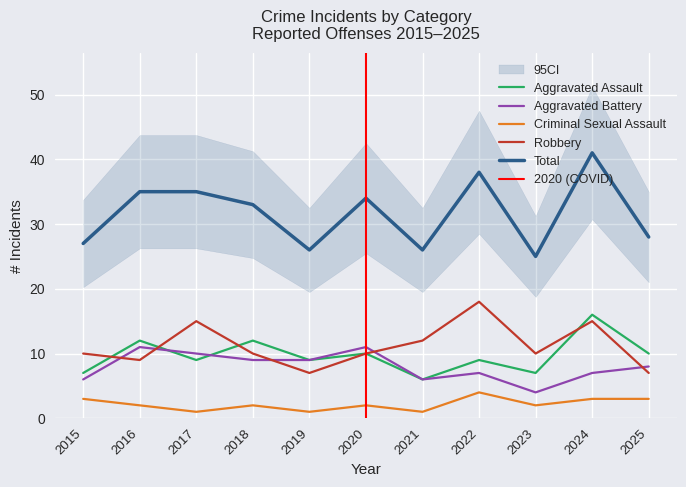

Reading left to right, what are all the values shown in this chart?

Aggravated Assault: 2015=7	2016=12	2017=9	2018=12	2019=9	2020=10	2021=6	2022=9	2023=7	2024=16	2025=10
Aggravated Battery: 2015=6	2016=11	2017=10	2018=9	2019=9	2020=11	2021=6	2022=7	2023=4	2024=7	2025=8
Criminal Sexual Assault: 2015=3	2016=2	2017=1	2018=2	2019=1	2020=2	2021=1	2022=4	2023=2	2024=3	2025=3
Robbery: 2015=10	2016=9	2017=15	2018=10	2019=7	2020=10	2021=12	2022=18	2023=10	2024=15	2025=7
Total: 2015=27	2016=35	2017=35	2018=33	2019=26	2020=34	2021=26	2022=38	2023=25	2024=41	2025=28